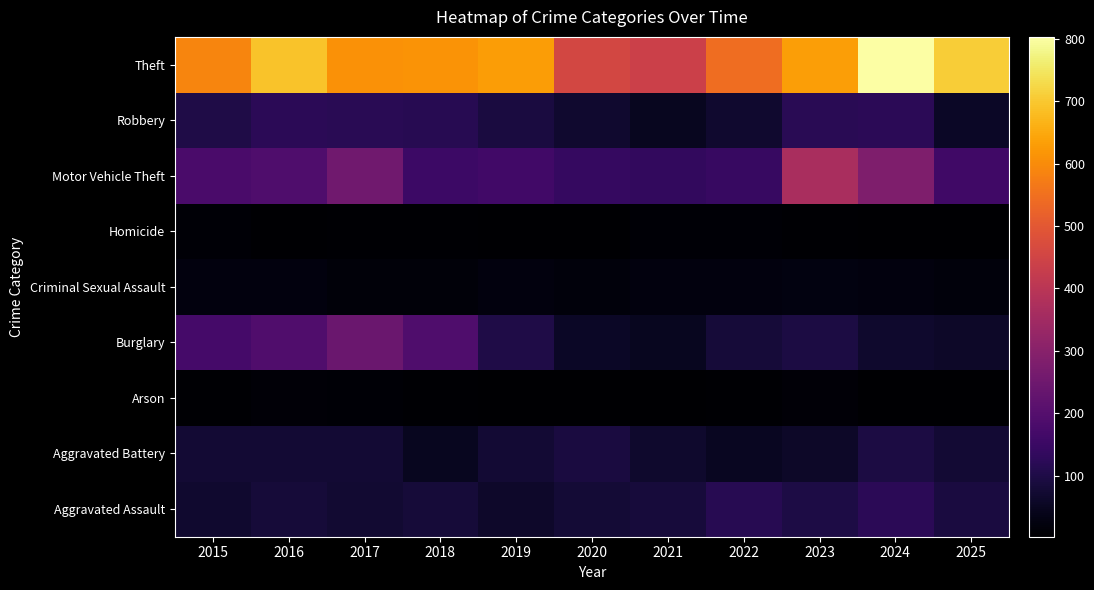

Reading left to right, what are all the values shown in this chart?

Aggravated Assault: 2015=70	2016=81	2017=72	2018=81	2019=62	2020=80	2021=86	2022=116	2023=96	2024=121	2025=92
Aggravated Battery: 2015=75	2016=75	2017=75	2018=47	2019=74	2020=91	2021=67	2022=49	2023=61	2024=95	2025=77
Arson: 2015=8	2016=12	2017=10	2018=6	2019=5	2020=3	2021=3	2022=8	2023=12	2024=3	2025=2
Burglary: 2015=170	2016=192	2017=241	2018=189	2019=100	2020=57	2021=48	2022=83	2023=94	2024=67	2025=60
Criminal Sexual Assault: 2015=22	2016=23	2017=15	2018=16	2019=23	2020=19	2021=21	2022=23	2023=24	2024=21	2025=19
Homicide: 2015=9	2016=5	2017=6	2018=8	2019=3	2020=2	2021=10	2022=9	2023=6	2024=3	2025=2
Motor Vehicle Theft: 2015=179	2016=189	2017=255	2018=153	2019=162	2020=140	2021=135	2022=144	2023=366	2024=282	2025=161
Robbery: 2015=102	2016=122	2017=118	2018=115	2019=90	2020=68	2021=48	2022=68	2023=120	2024=121	2025=58
Theft: 2015=588	2016=691	2017=611	2018=614	2019=629	2020=458	2021=440	2022=545	2023=633	2024=803	2025=708